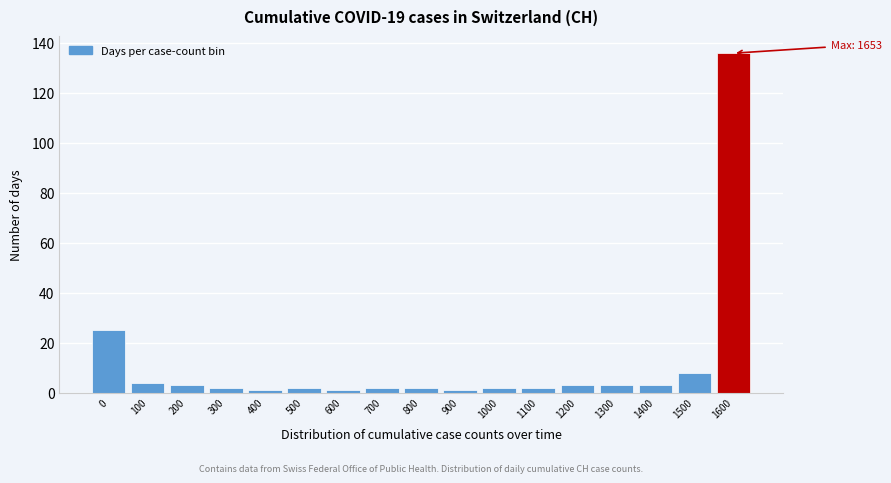

Reading left to right, extract all data points from this chart.

0=25	100=4	200=3	300=2	400=1	500=2	600=1	700=2	800=2	900=1	1000=2	1100=2	1200=3	1300=3	1400=3	1500=8	1600=136